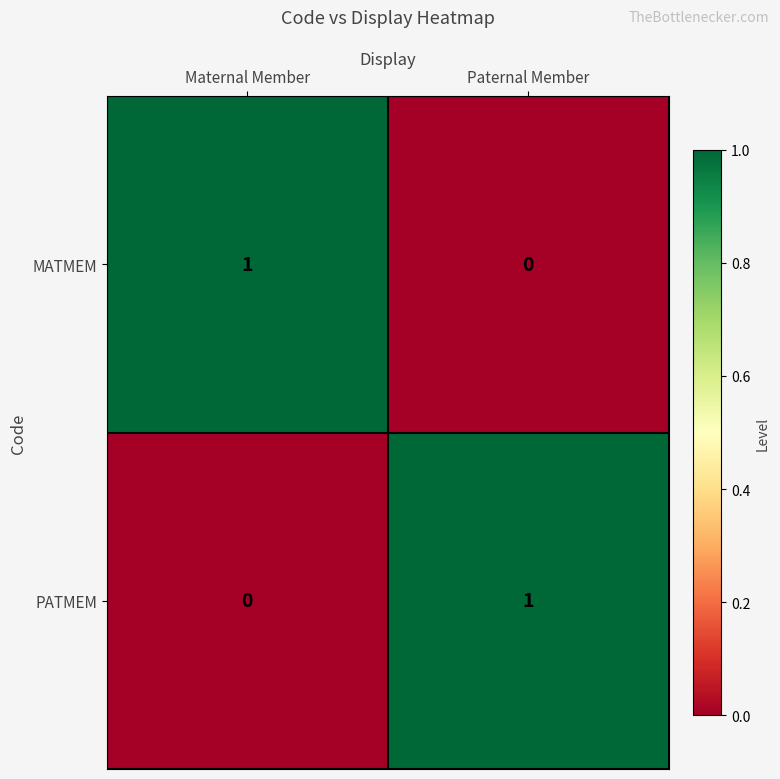

At which label does MATMEM reach its minimum?

Paternal Member